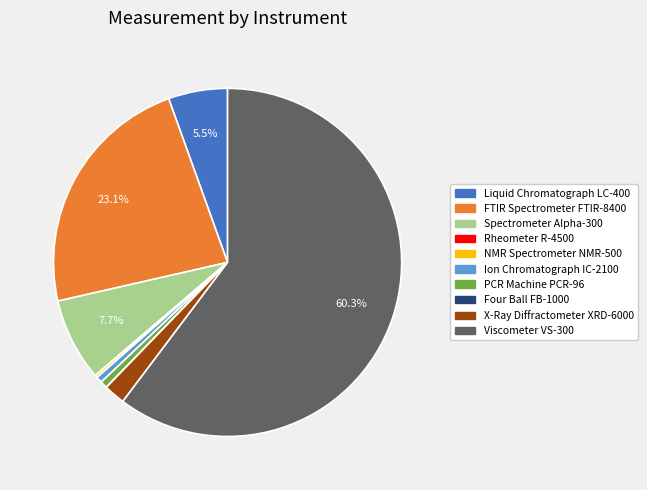

To the nearest percent, what is the average slice percentage?

10%